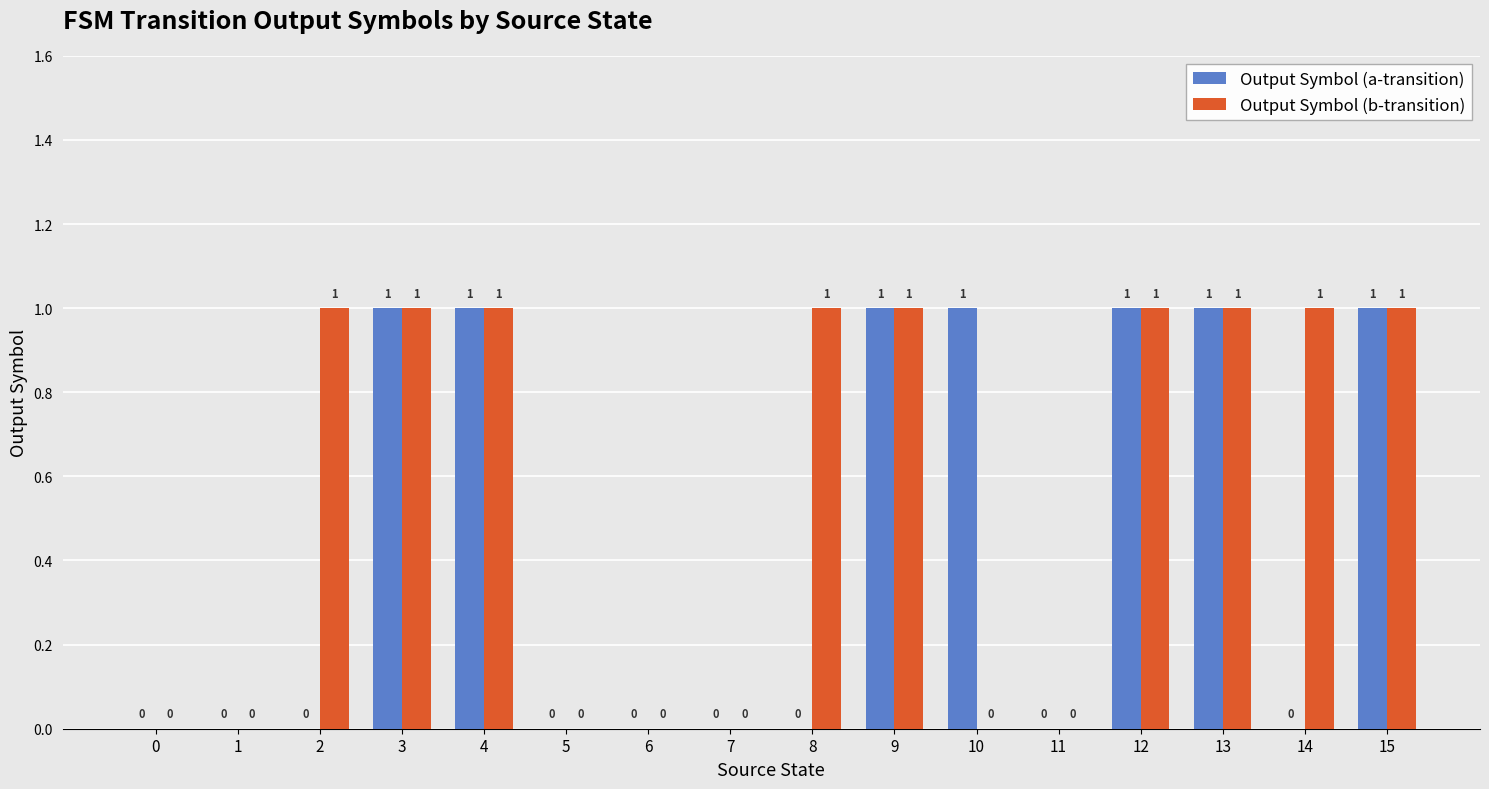

What is the average value of the Output Symbol (b-transition) series?

1